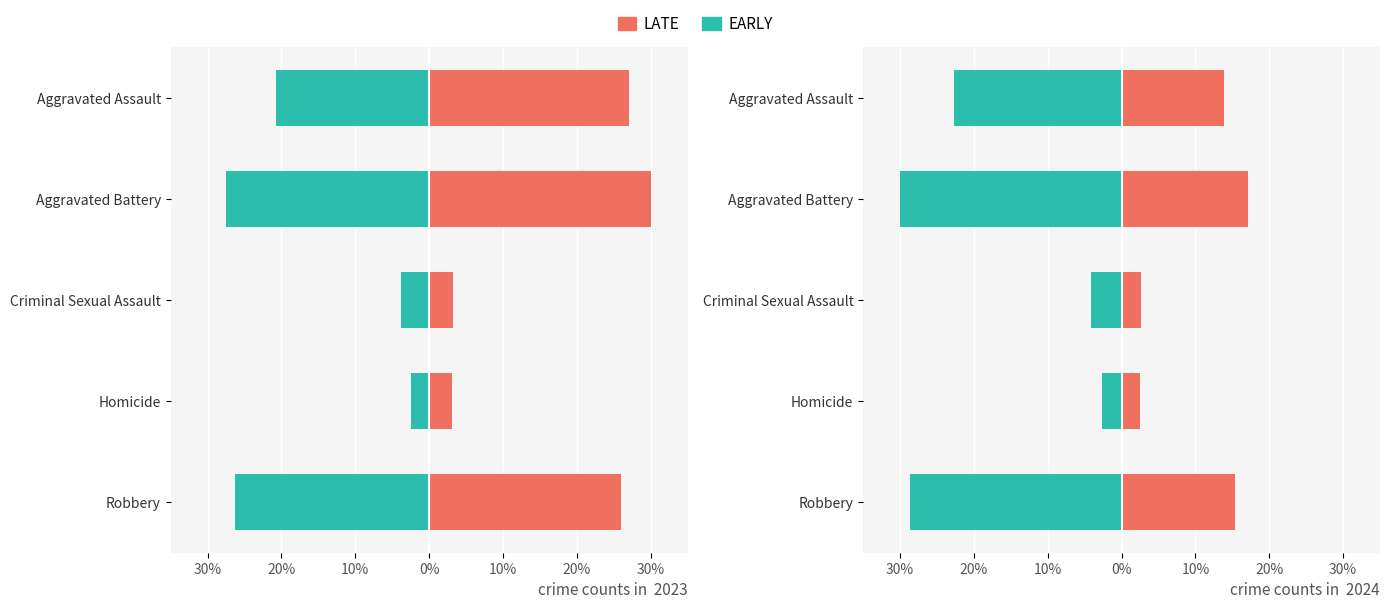

Which series has the largest total across all categories?

LATE